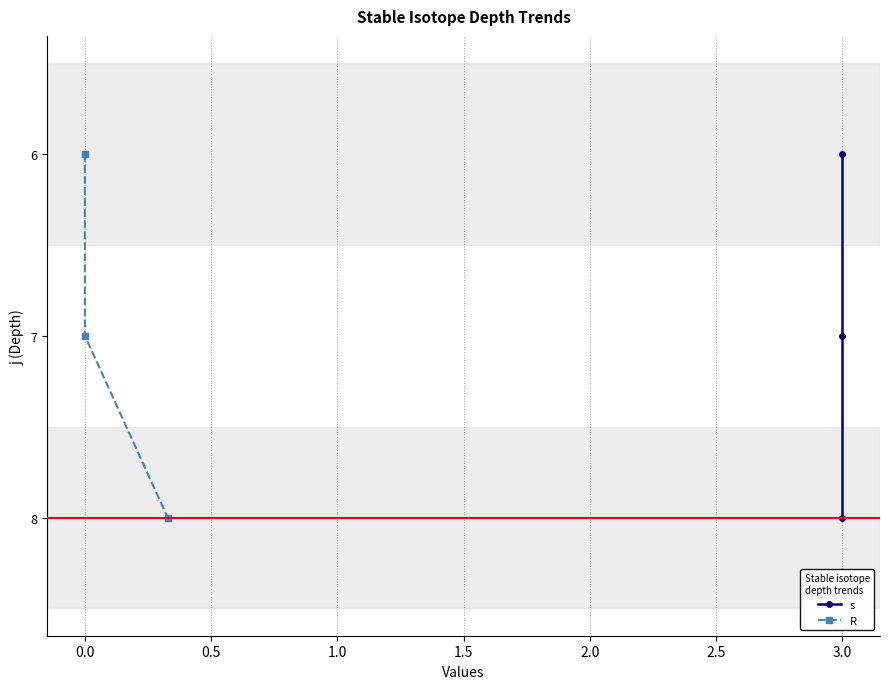

Which series has the largest total across all categories?

s